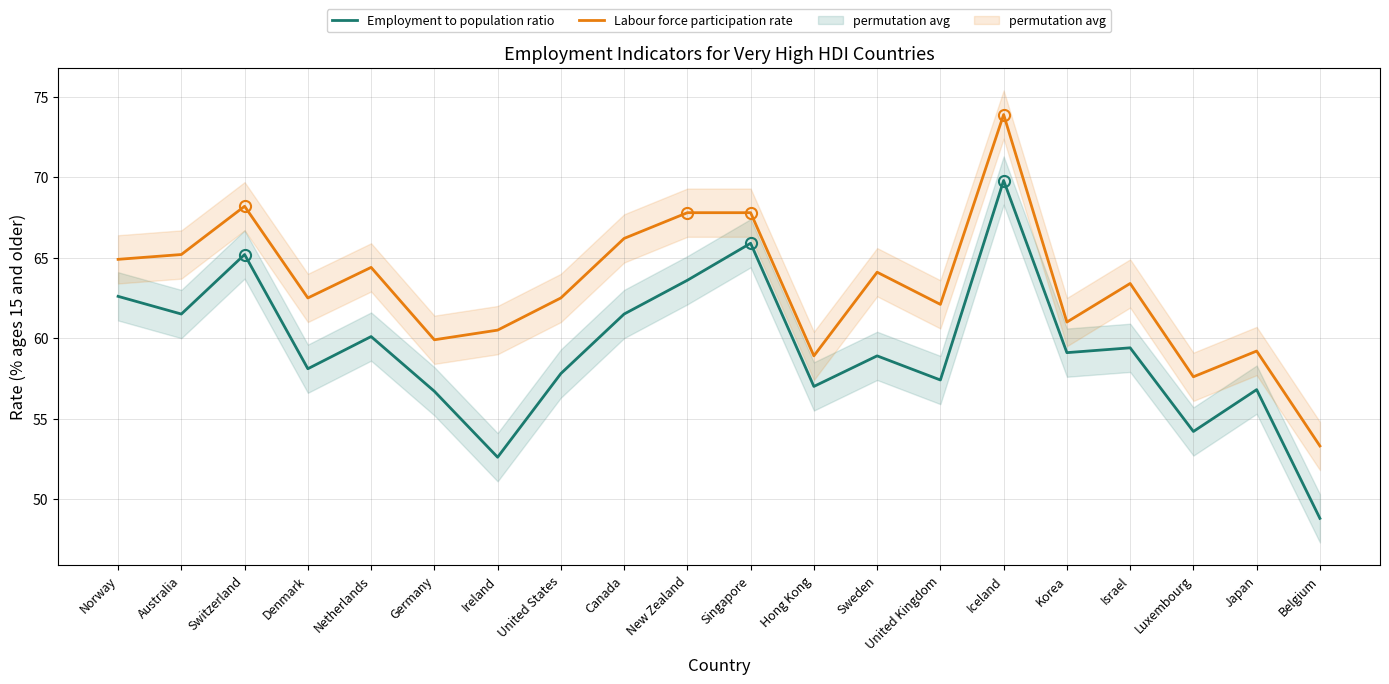

What is the minimum value for Employment to population ratio?

48.8